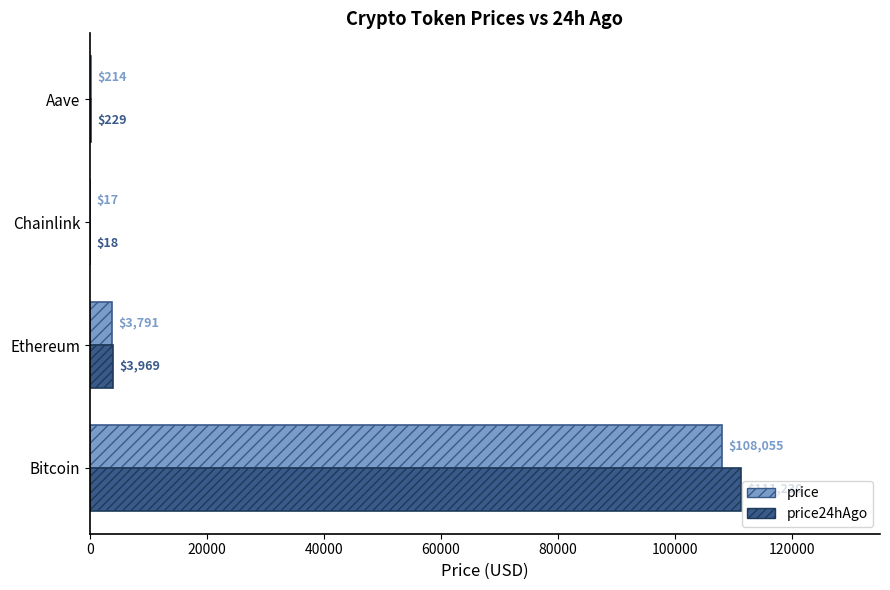

How many distinct data groups are displayed?

2